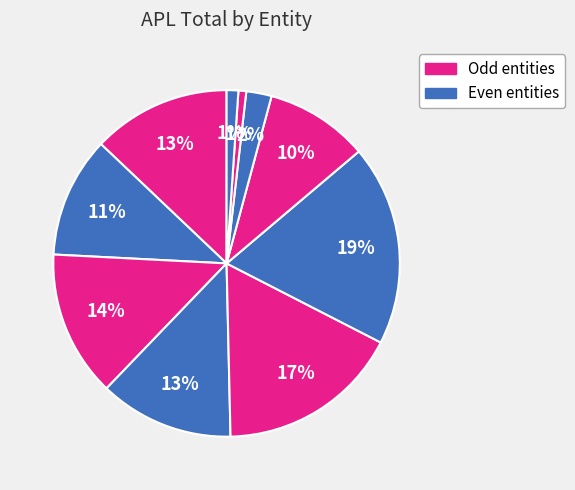

To the nearest percent, what is the difference between the largest and smallest slice percentages?

18%